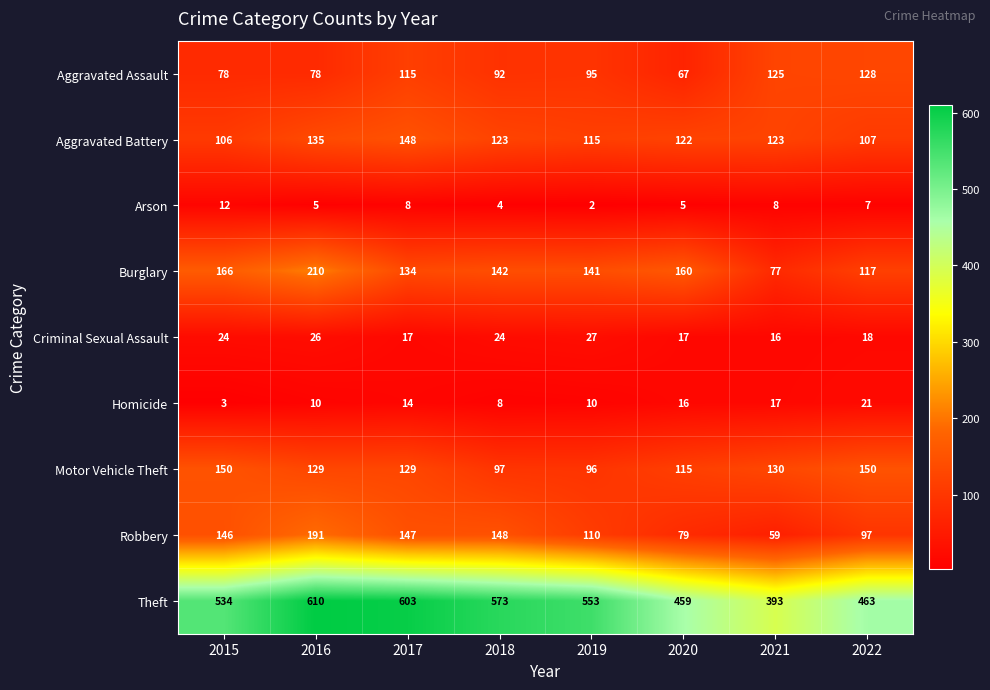

True or false: Criminal Sexual Assault has a value of 5 at 2015.

False